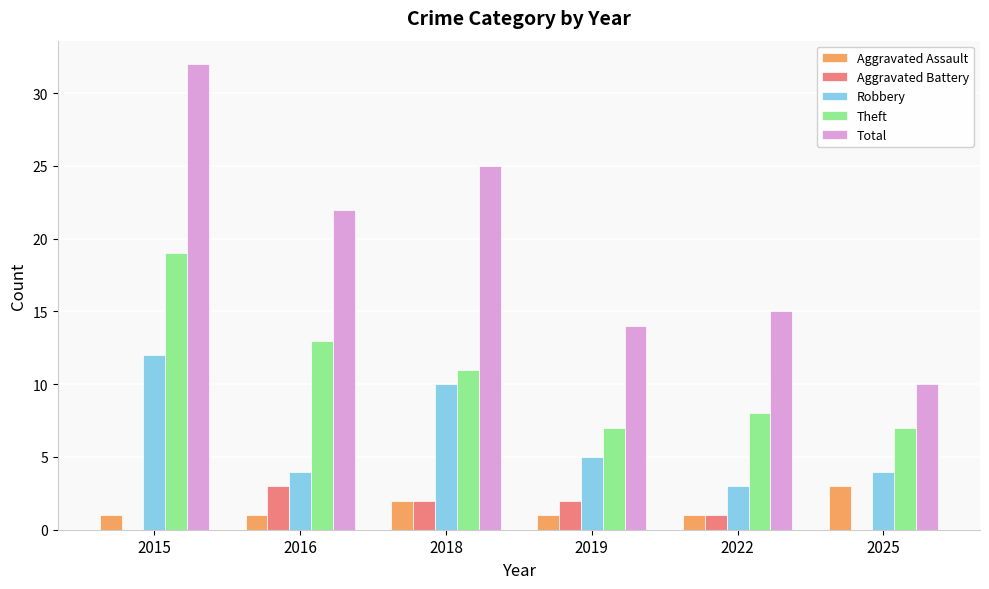

Which series has the largest total across all categories?

Total